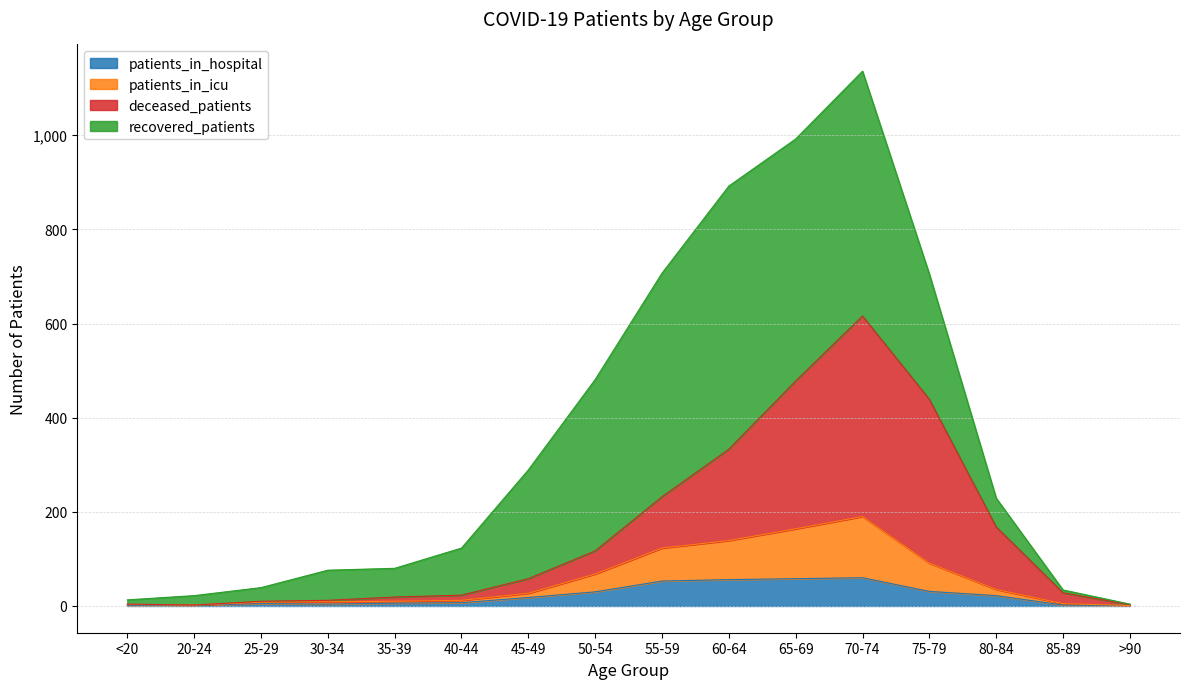

How many categories are shown in the chart?

16